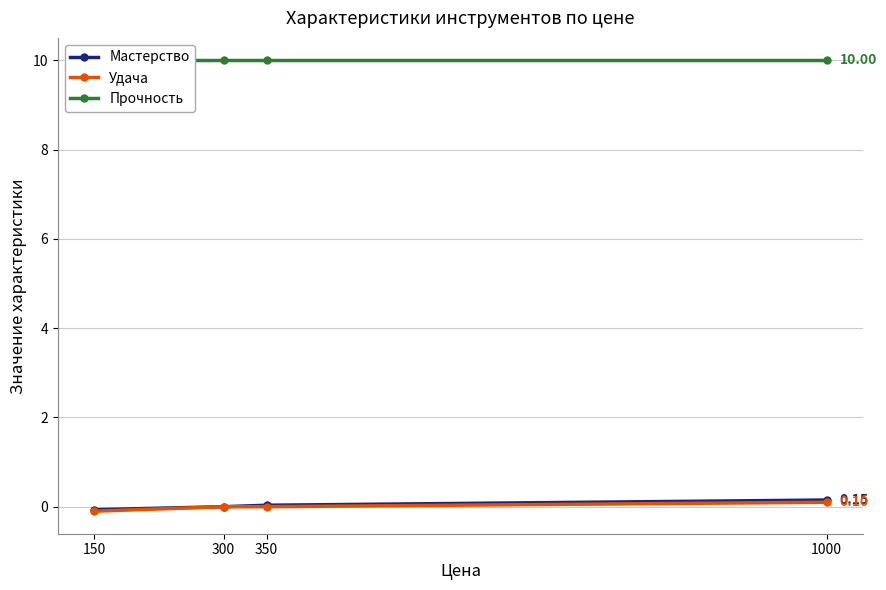

Which series has the widest spread of values?

Мастерство